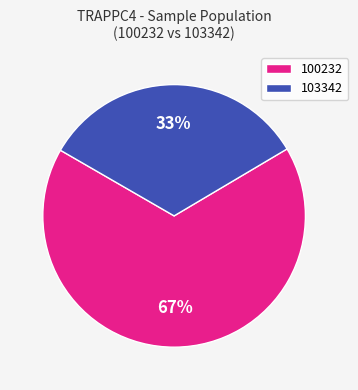

To the nearest percent, what portion does 100232 represent?

67%